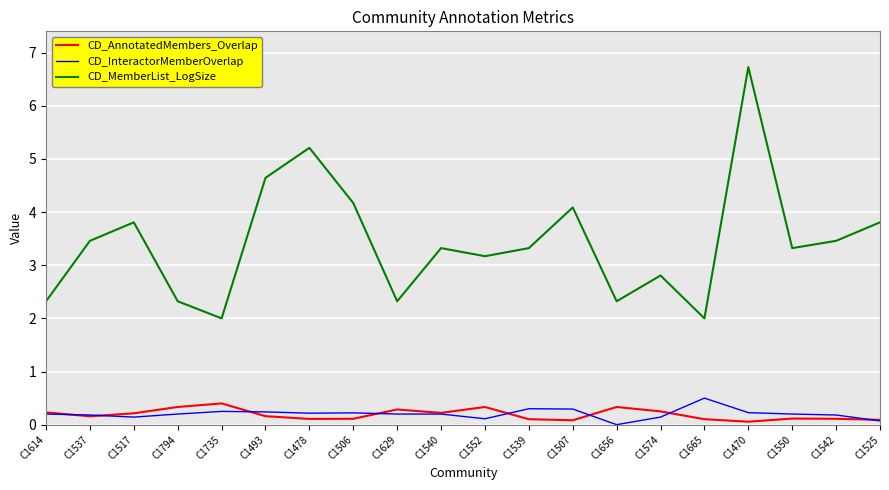

What is the maximum value for CD_AnnotatedMembers_Overlap?

0.4